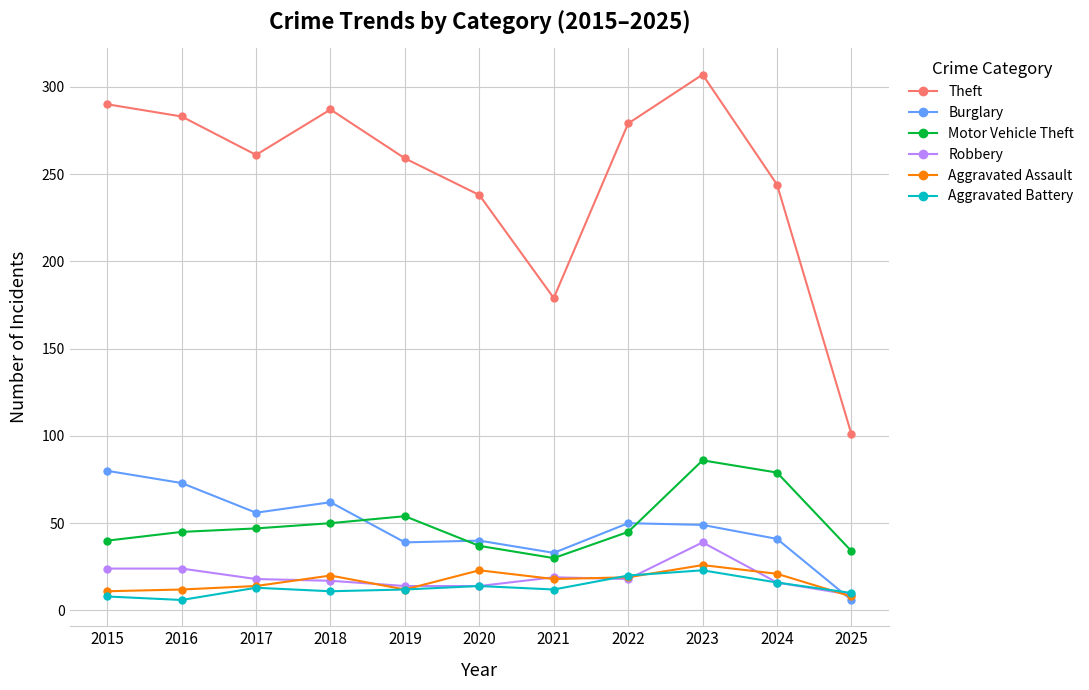

Which label corresponds to the largest value in the chart?

2023